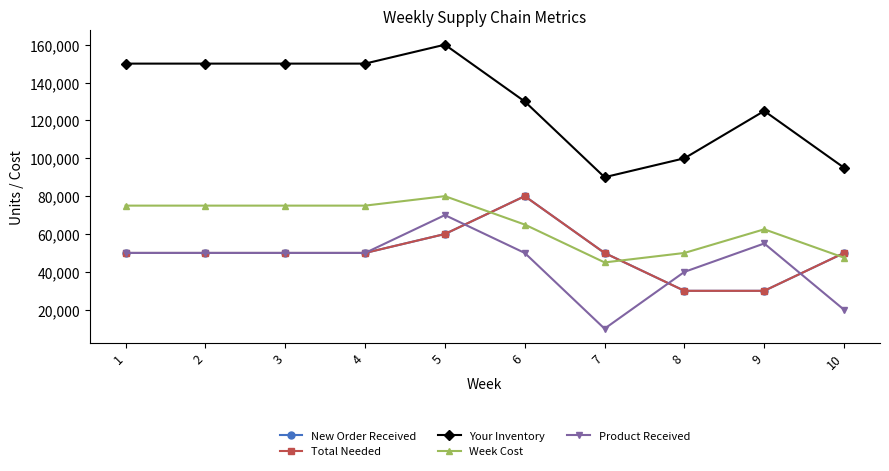

Does the chart have visible grid lines?

No